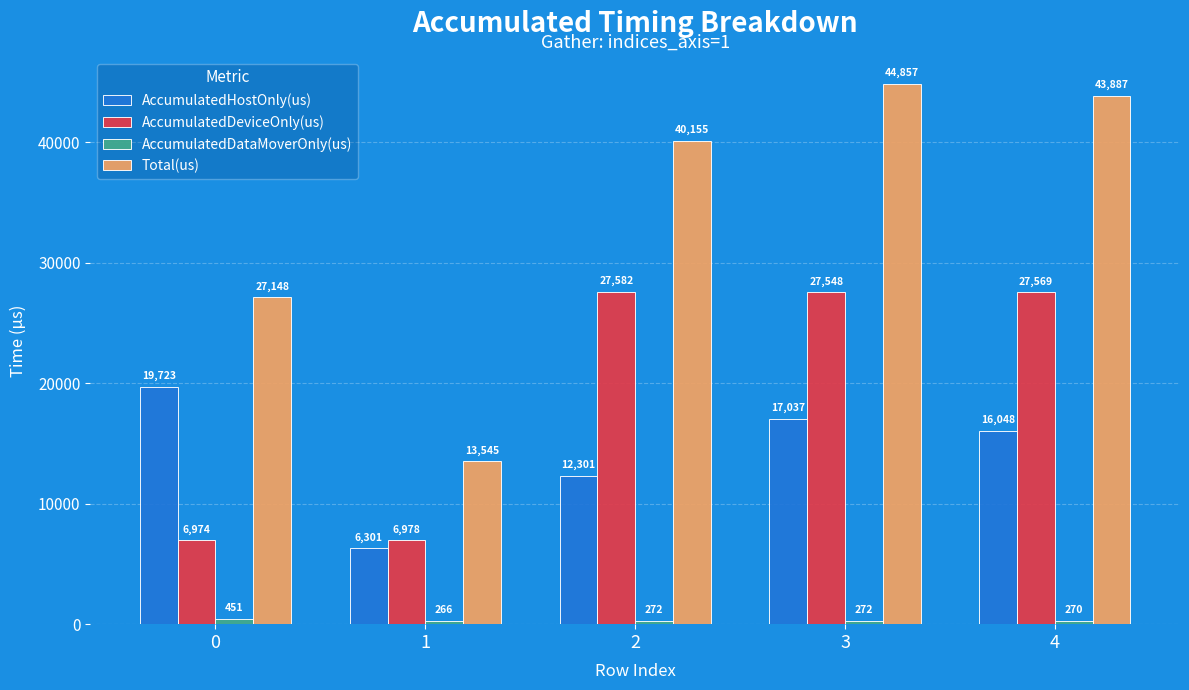

What is the value of the AccumulatedHostOnly(us) bar at the 5th from the left?

16048.2